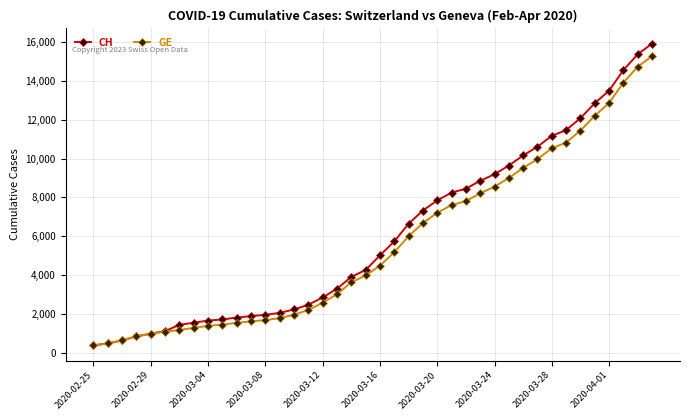

Does the chart have visible grid lines?

Yes